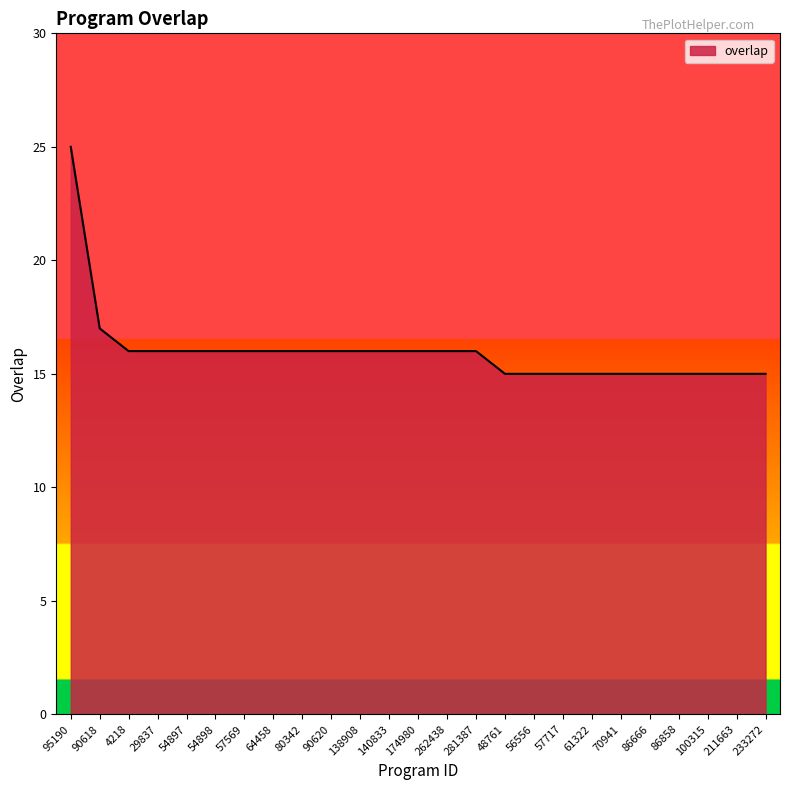

What is the change in value from 95190 to 138908?

-9